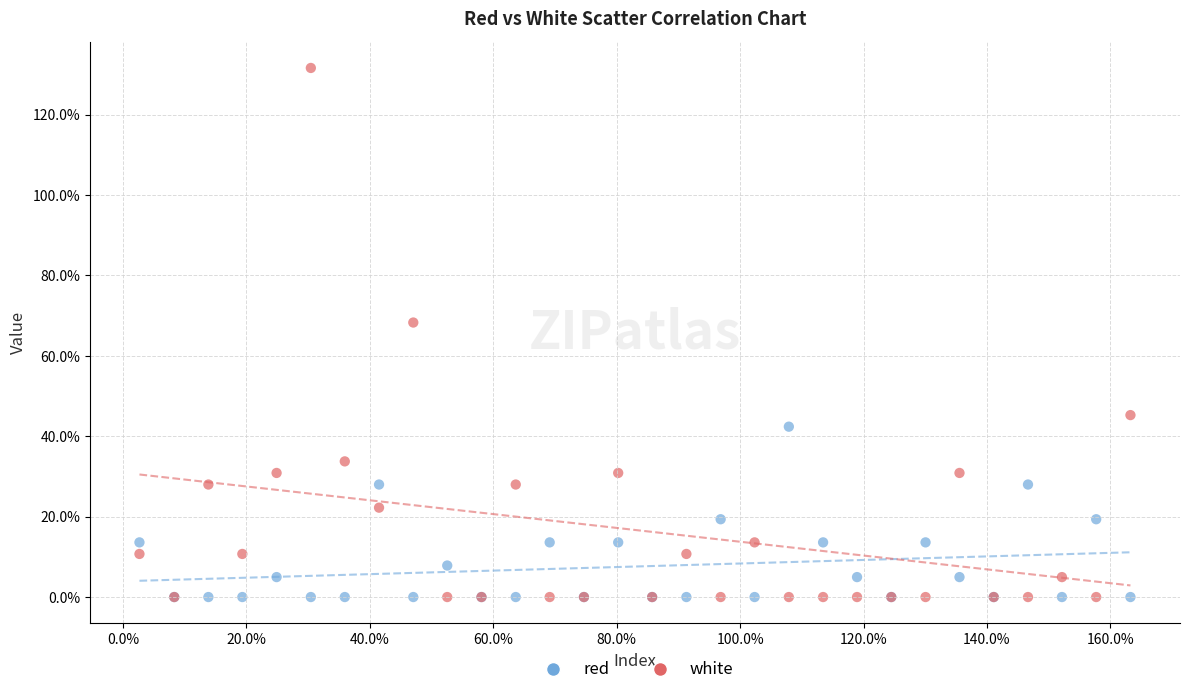

What are all the series names shown in the legend?

red, white